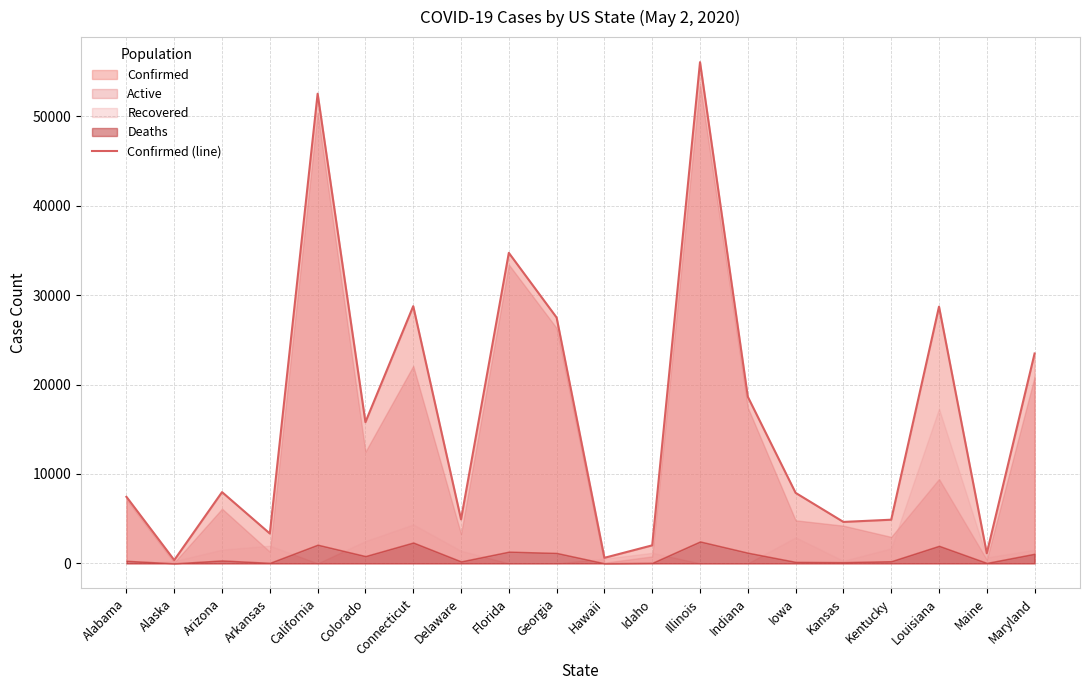

What is the smallest value displayed?

364